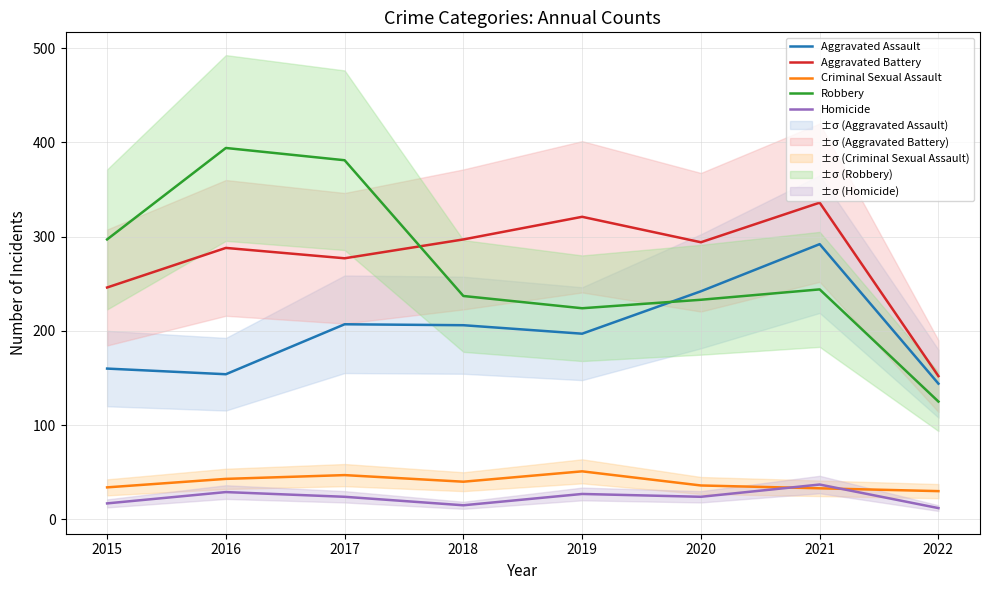

What is the value of the Robbery point at the 1st from the left?

297